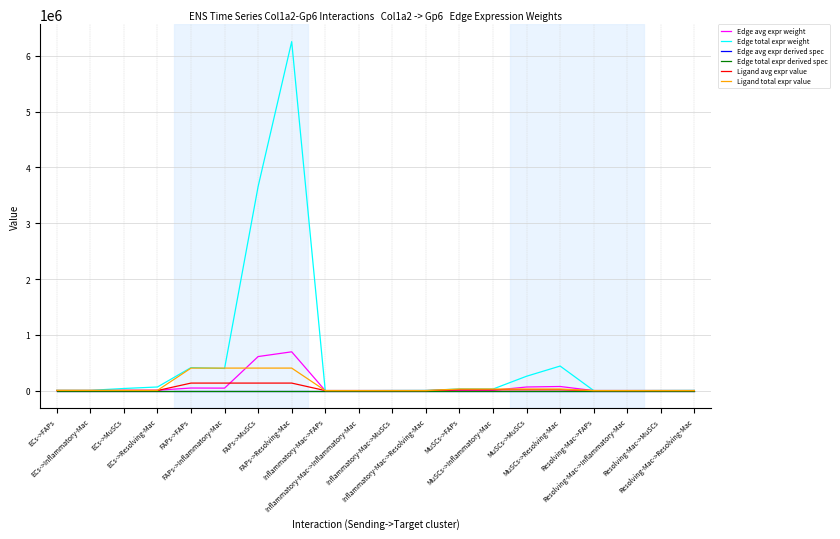

Does the chart have visible grid lines?

Yes